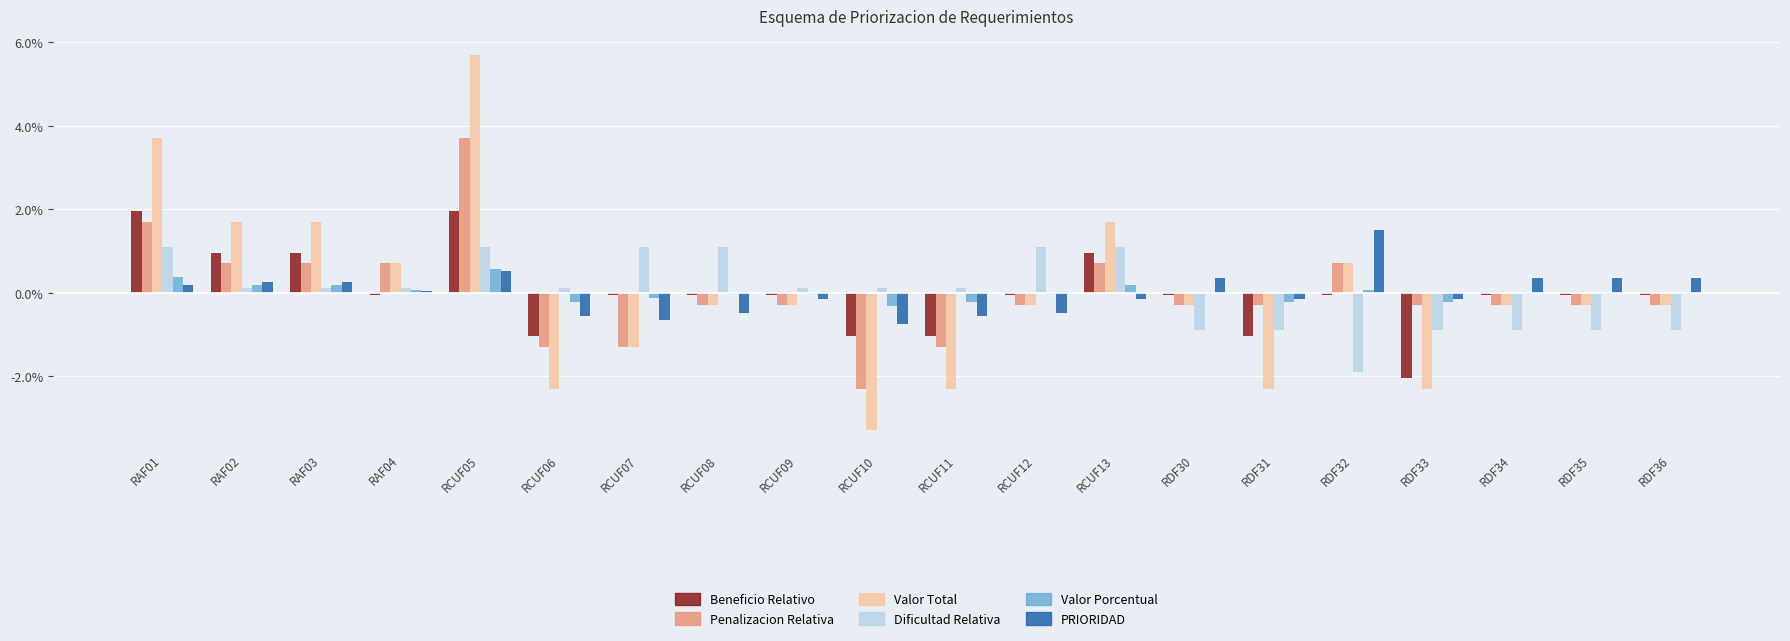

Which category has the highest value across all series?

RCUF05